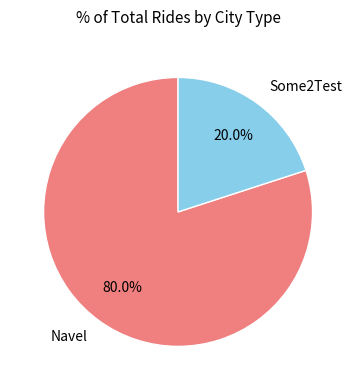

Approximately how many times larger is the value at Navel compared to Some2Test?

4.0